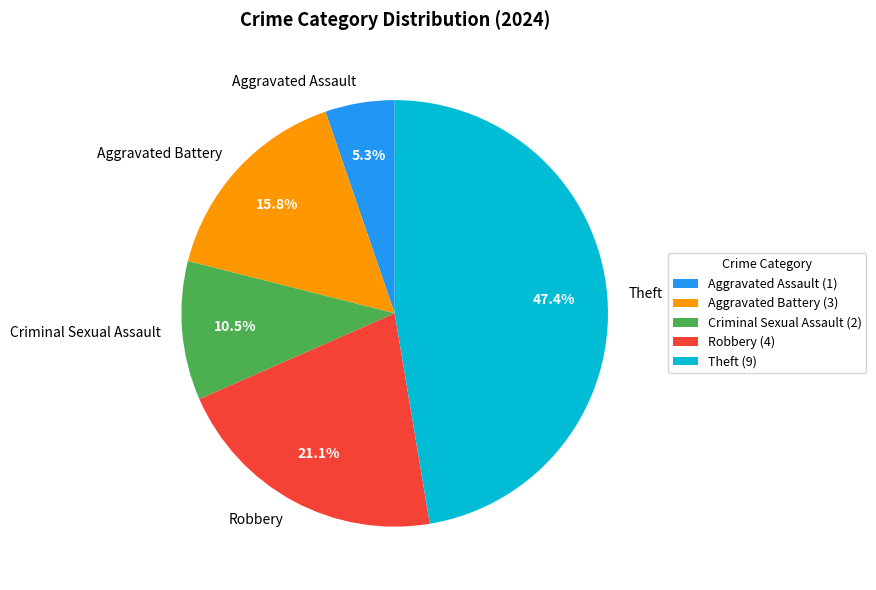

Between Aggravated Battery and Robbery, which is larger?

Robbery